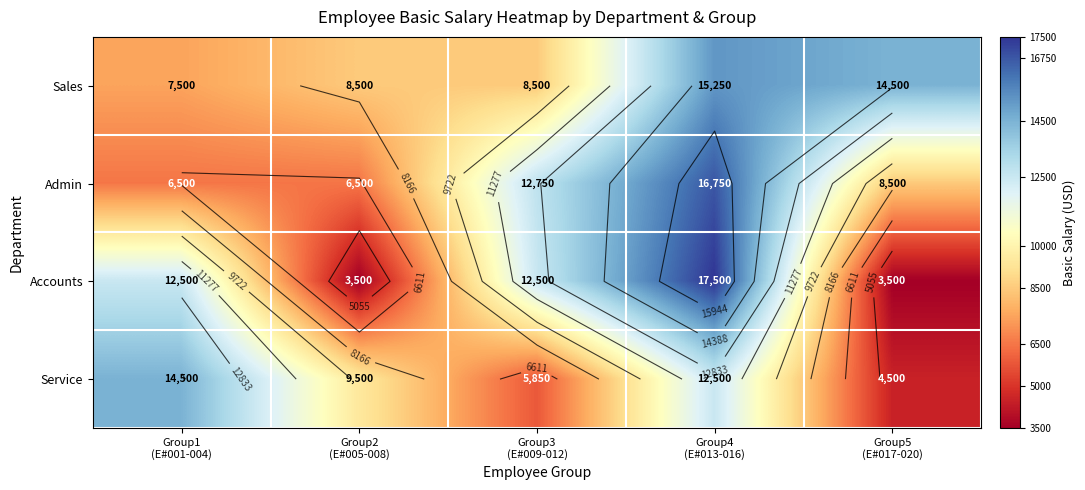

What is the sum of the Service values at Group2 (E#005-008) and Group1 (E#001-004)?

24000